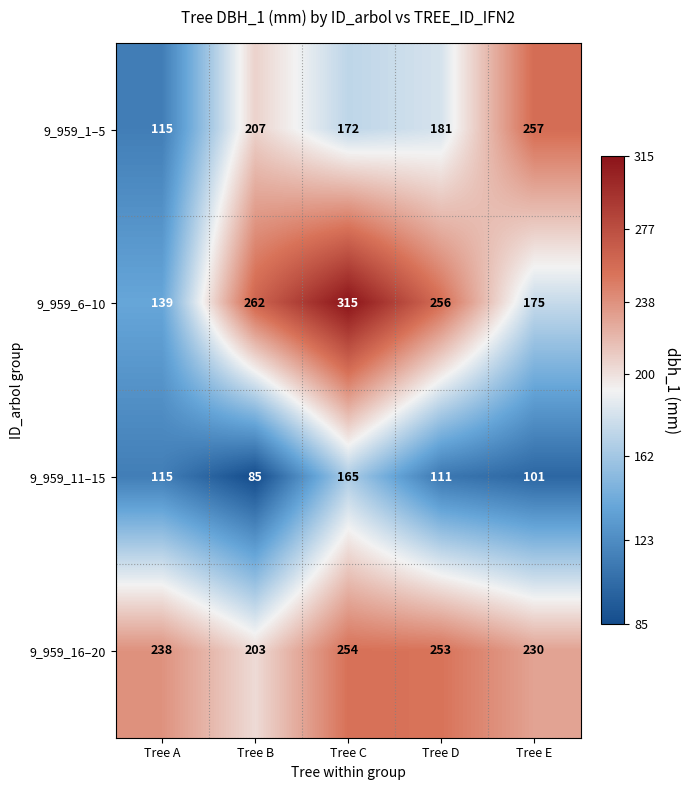

What is the spread (max minus min) of values at Tree E?

156